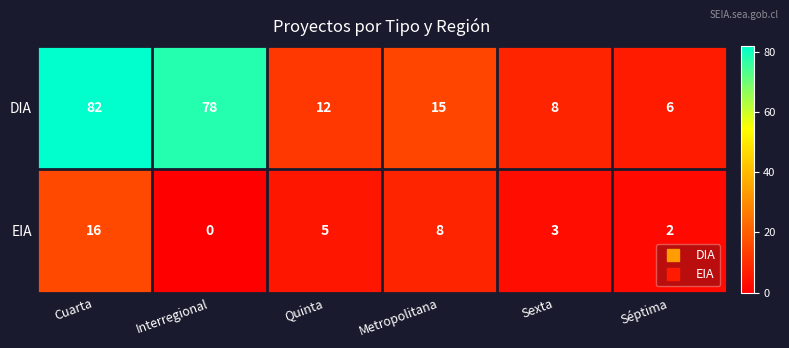

What value does the DIA series have at Séptima, to the nearest 10?

10